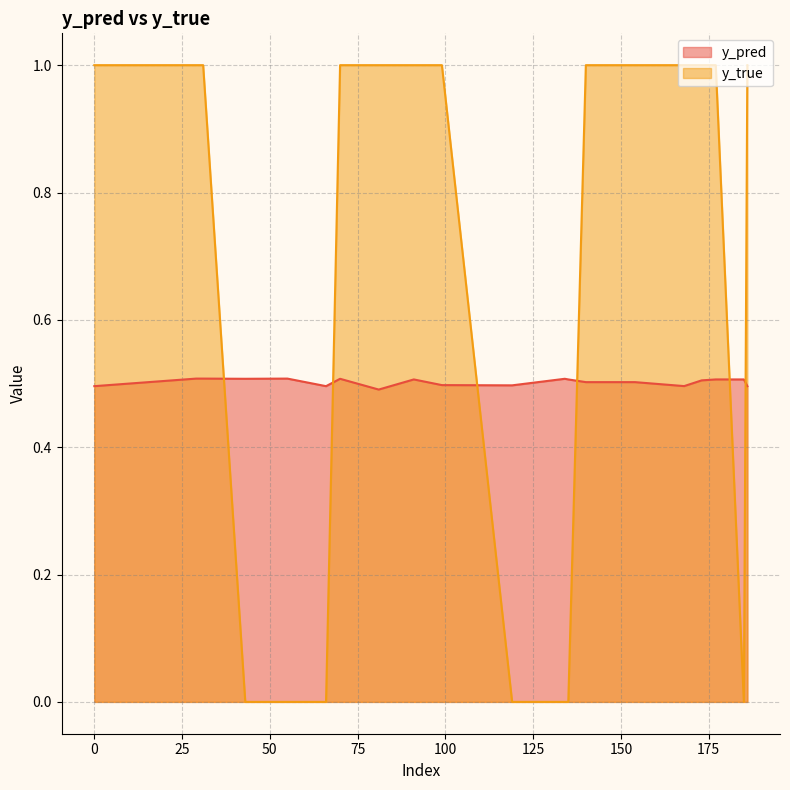

Which series has the widest spread of values?

y_true